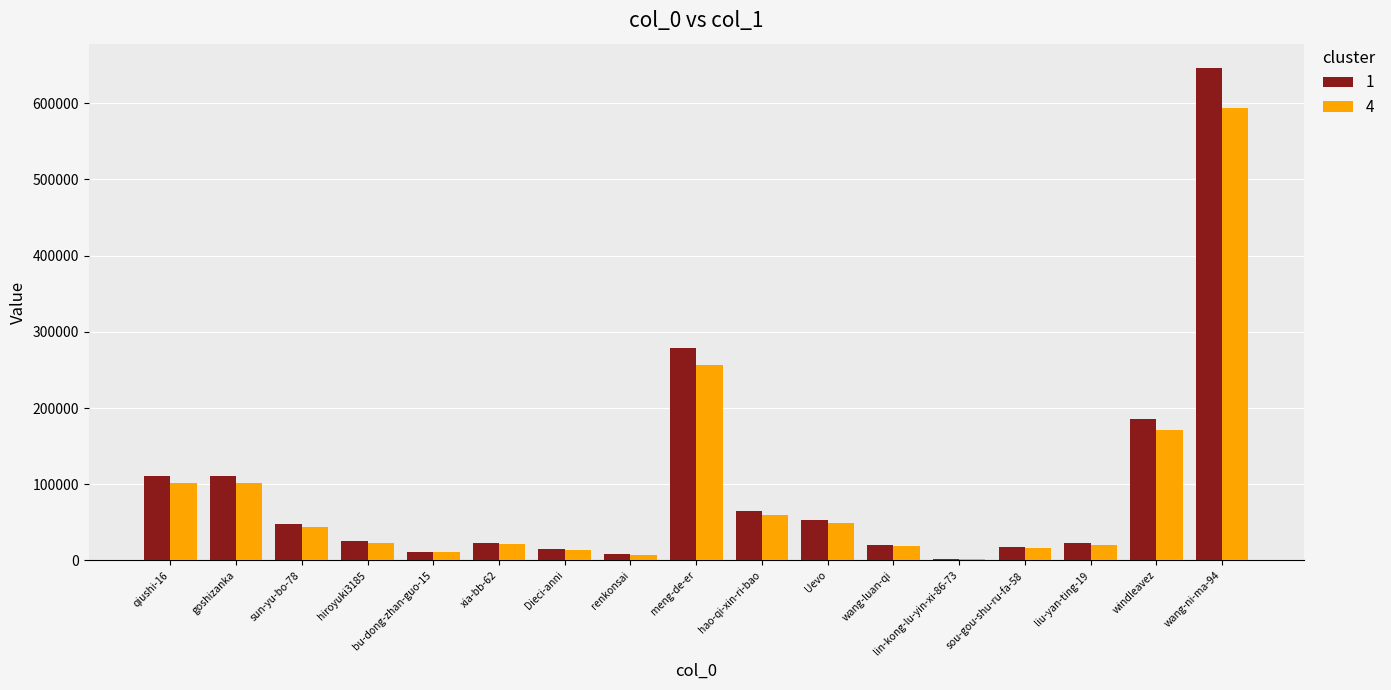

What is the sum of all 4 values?

1513352.2